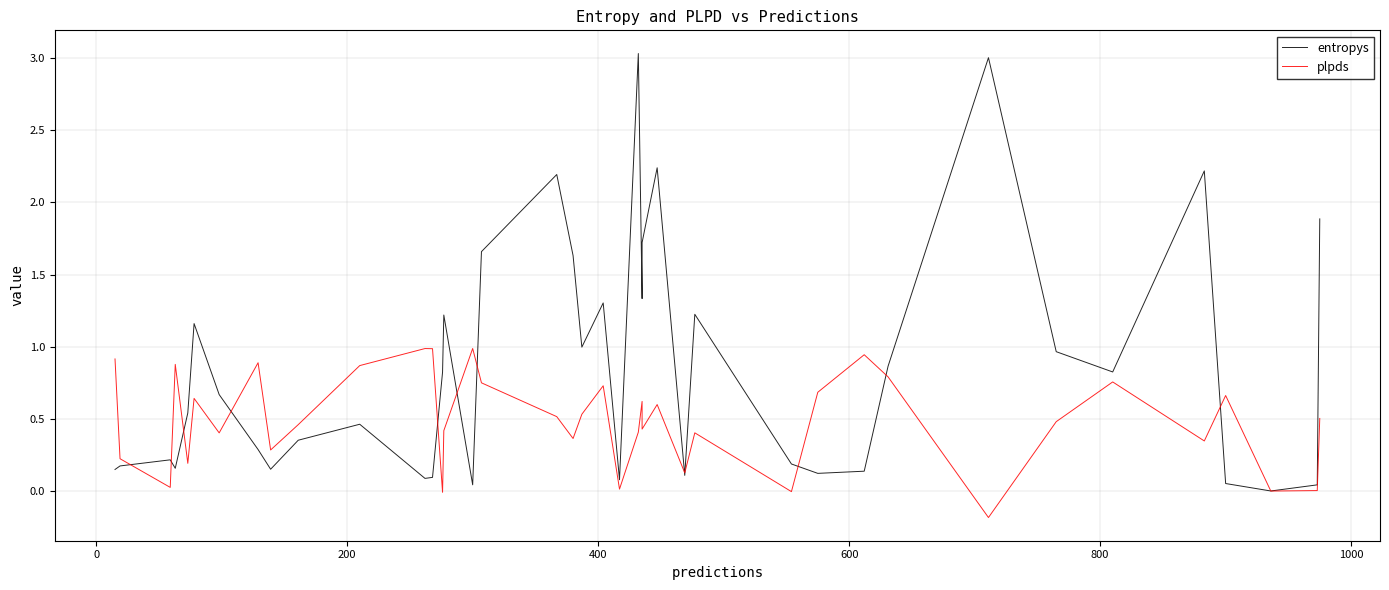

What are all the series names shown in the legend?

entropys, plpds